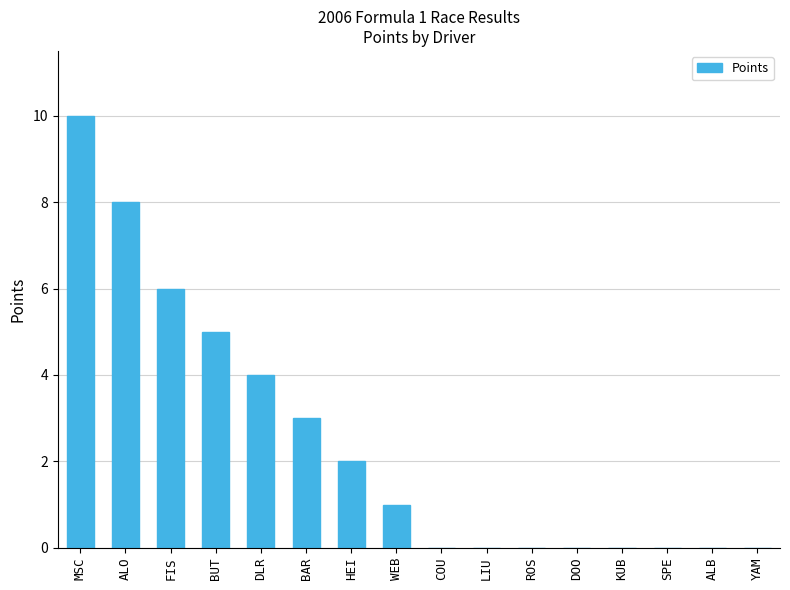

The chart shows a value of 3 at ROS. True or false?

False